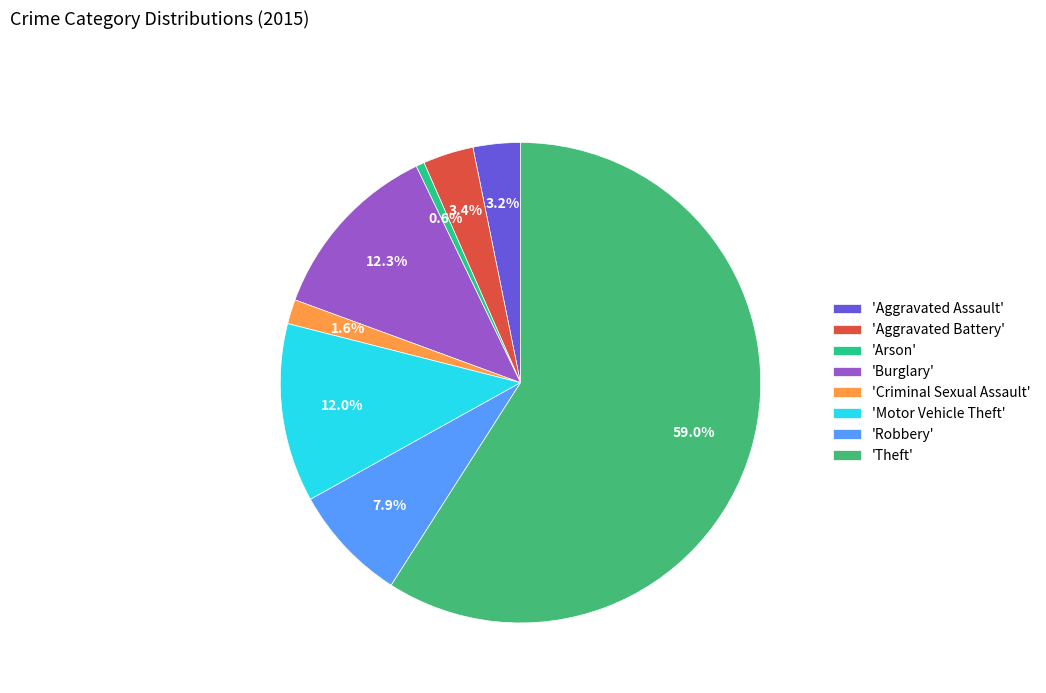

What is the smallest slice in the pie chart?

'Arson'